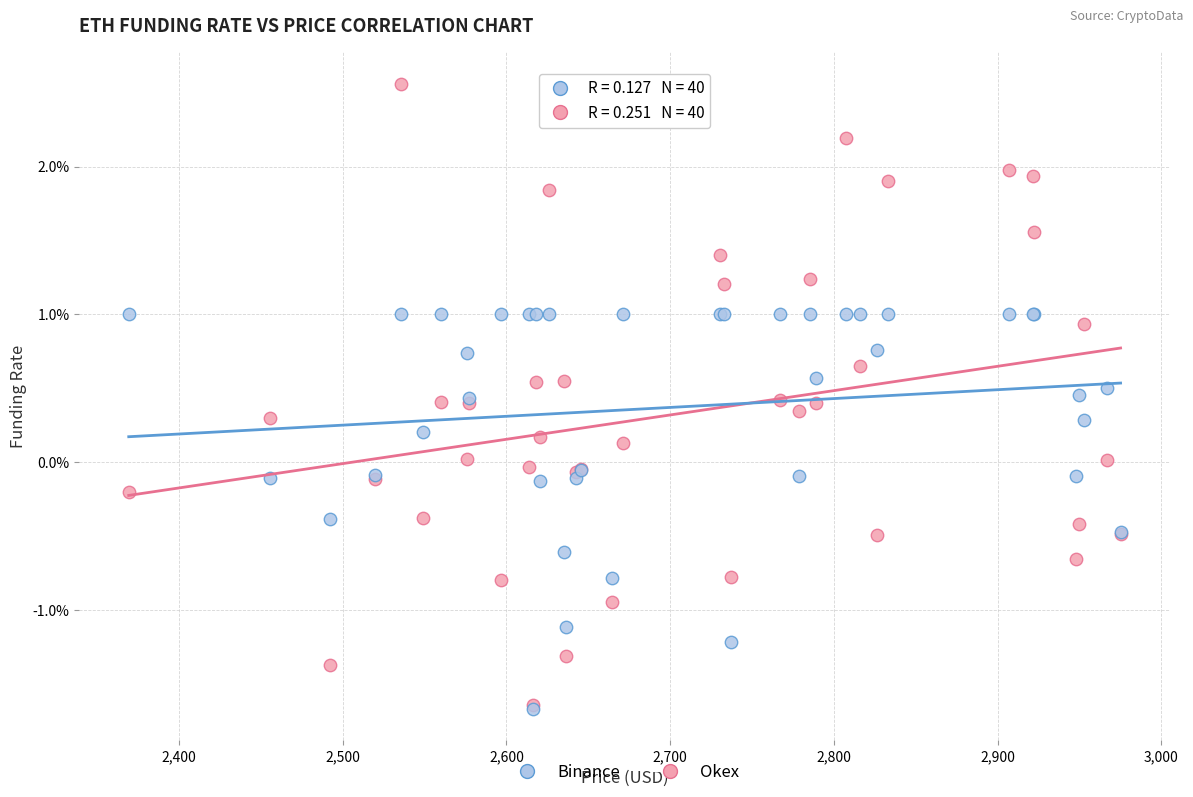

Which series has the widest spread of Y values?

Okex